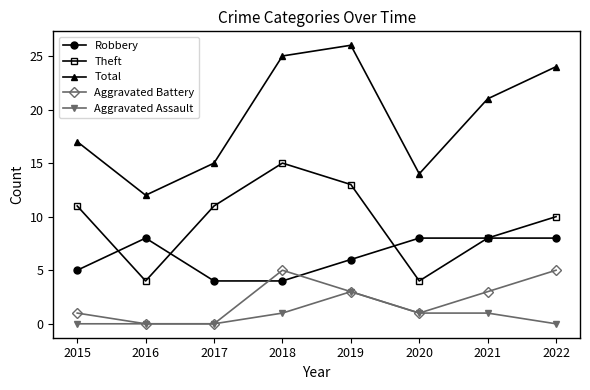

Which series has the largest total across all categories?

Total